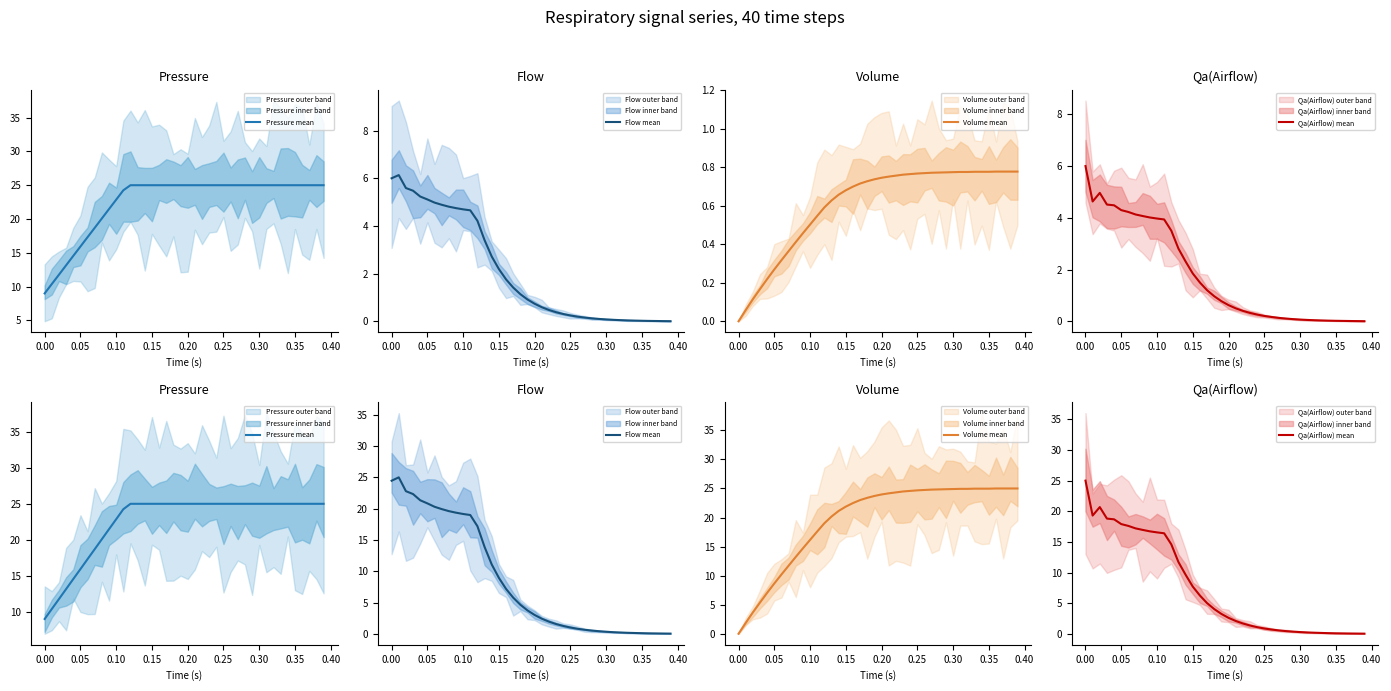

Reading right to left, what are all the values shown in this chart?

Pressure mean: 25.0	25.0	25.0	25.0	25.0	25.0	25.0	25.0	25.0	25.0	25.0	25.0	25.0	25.0	25.0	25.0	25.0	25.0	25.0	25.0	25.0	25.0	25.0	25.0	25.0	25.0	25.0	25.0	24.2	22.9	21.5	20.1	18.7	17.3	15.9	14.5	13.2	11.8	10.4	9.0
Flow mean: 0.0	0.1	0.1	0.1	0.1	0.1	0.2	0.2	0.3	0.3	0.4	0.5	0.7	0.8	1.0	1.3	1.6	2.0	2.4	3.0	3.8	4.7	5.8	7.2	9.0	11.1	13.9	17.2	19.0	19.2	19.4	19.6	19.9	20.3	20.8	21.3	22.3	22.8	25.0	24.5
Volume mean: 25.0	25.0	25.0	25.0	25.0	25.0	25.0	24.9	24.9	24.9	24.9	24.8	24.8	24.7	24.7	24.6	24.5	24.3	24.2	24.0	23.7	23.4	23.0	22.5	21.9	21.1	20.2	19.0	17.6	16.2	14.7	13.2	11.7	10.2	8.7	7.0	5.4	3.7	1.9	0.0
Qa(Airflow) mean: 0.0	0.1	0.1	0.1	0.1	0.1	0.2	0.2	0.2	0.3	0.4	0.5	0.6	0.7	0.9	1.1	1.4	1.7	2.1	2.6	3.3	4.1	5.0	6.3	7.7	9.6	11.7	14.6	16.4	16.6	16.7	17.0	17.2	17.6	17.9	18.7	18.8	20.7	19.3	25.0